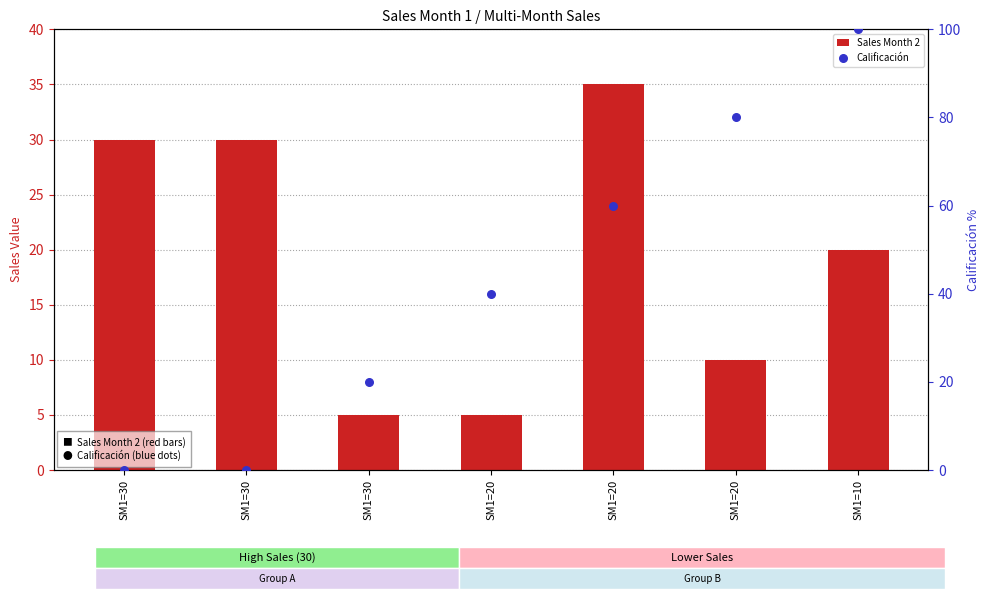

Which series has the largest total across all categories?

Calificación